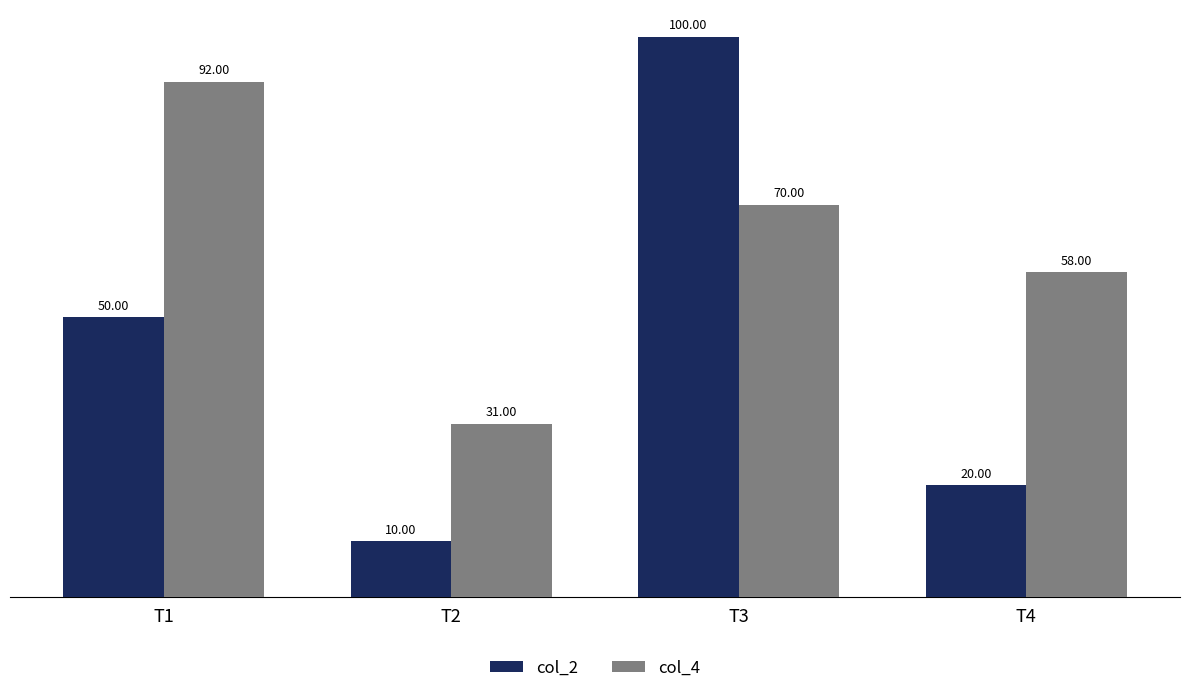

Is it true that col_4 equals 79 at T4?

False